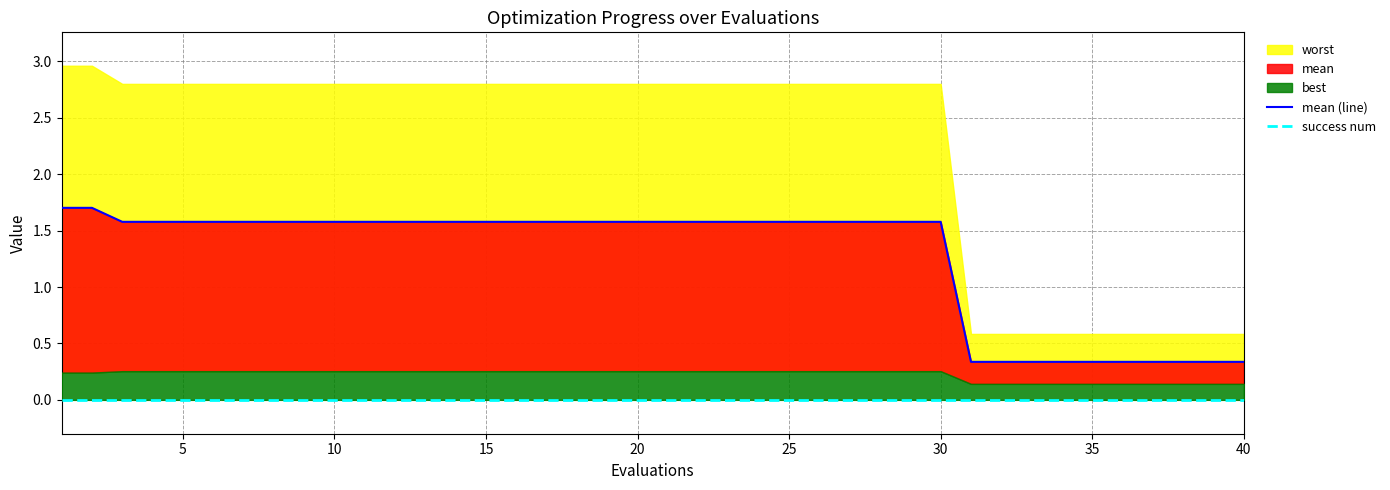

True or false: mean (line) has more than 2 points higher than both neighbors.

False